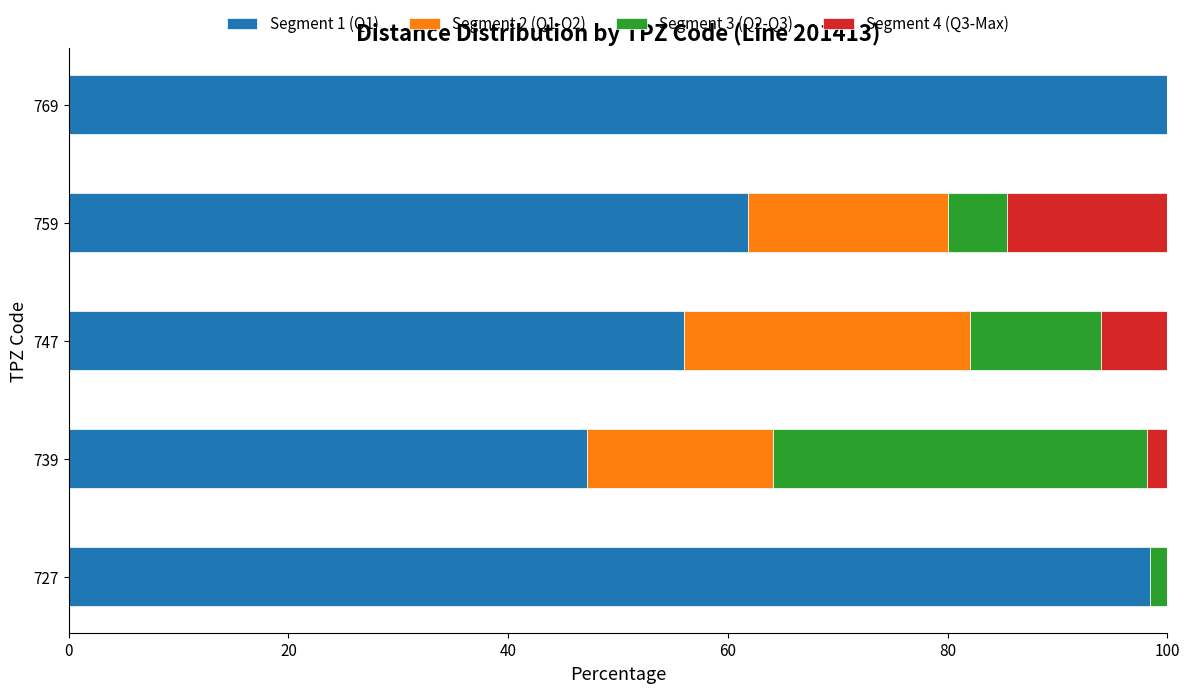

What is the maximum value for Segment 1 (Q1)?

100.0